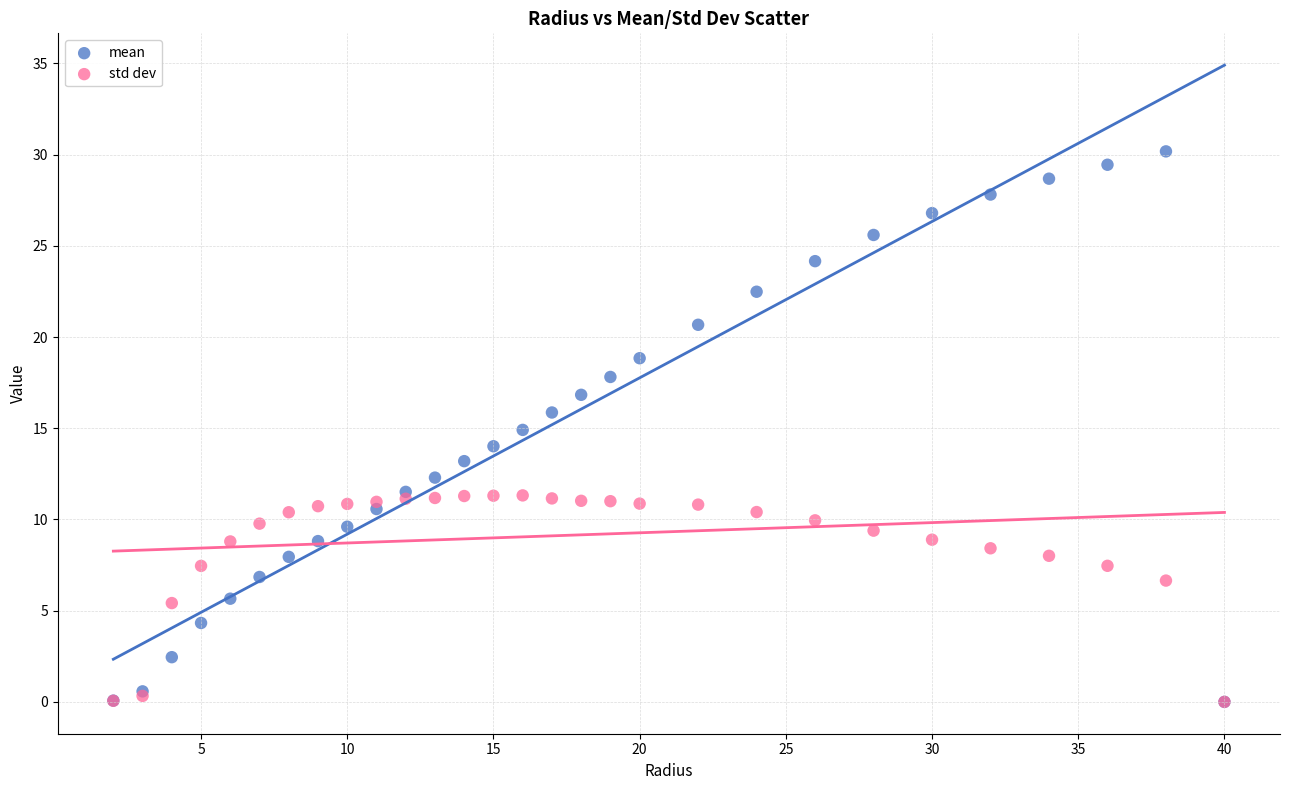

What are all the series names shown in the legend?

mean, std dev